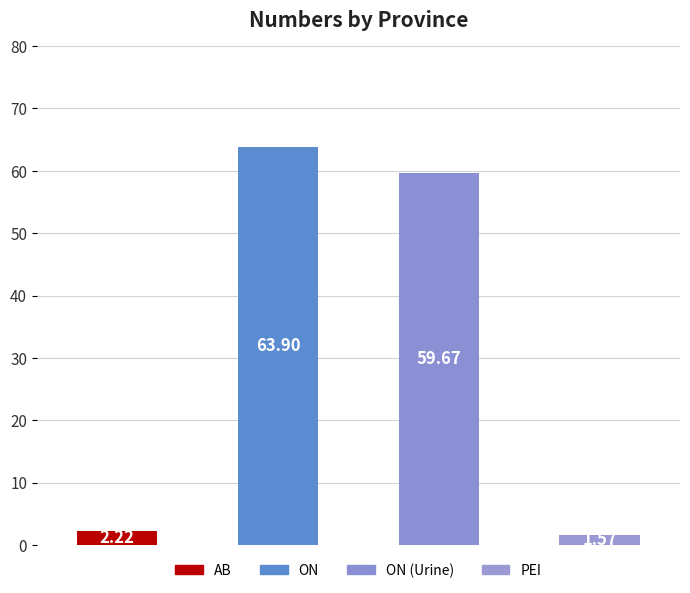

What is the sum of all values?

127.4